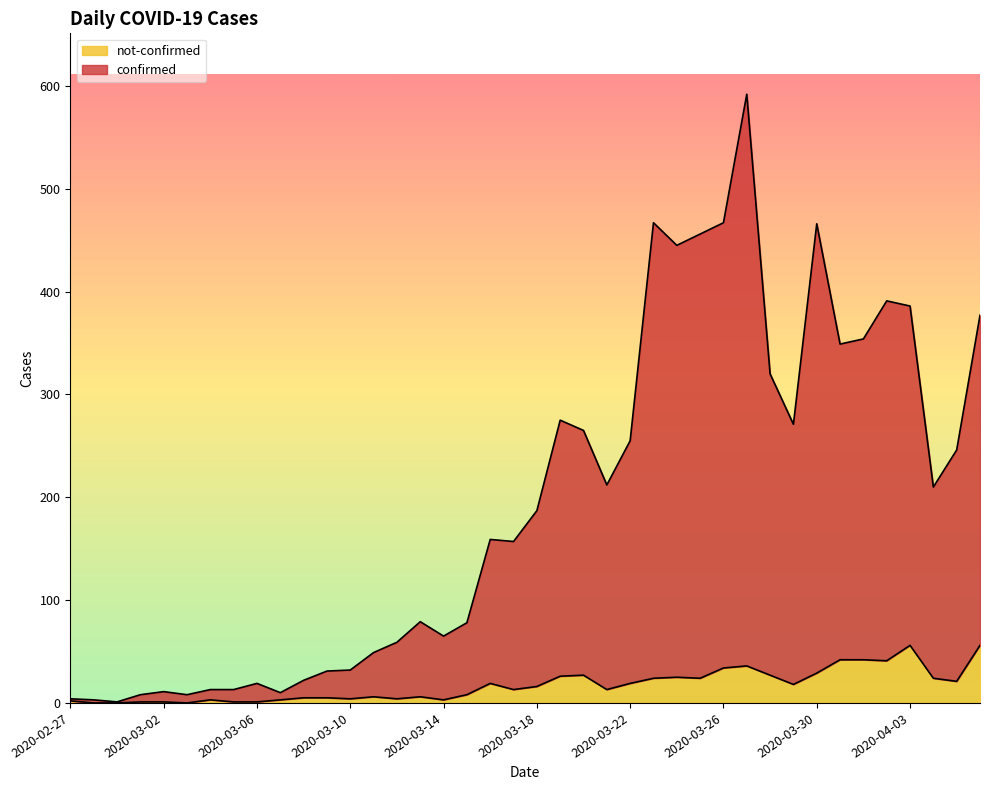

List the labels in order of confirmed value, largest first.

2020-03-27, 2020-03-23, 2020-03-26, 2020-03-30, 2020-03-25, 2020-03-24, 2020-04-02, 2020-04-03, 2020-04-06, 2020-04-01, 2020-03-31, 2020-03-28, 2020-03-19, 2020-03-29, 2020-03-20, 2020-03-22, 2020-04-05, 2020-03-21, 2020-04-04, 2020-03-18, 2020-03-16, 2020-03-17, 2020-03-13, 2020-03-15, 2020-03-14, 2020-03-12, 2020-03-11, 2020-03-10, 2020-03-09, 2020-03-08, 2020-03-06, 2020-03-04, 2020-03-05, 2020-03-02, 2020-03-07, 2020-03-01, 2020-03-03, 2020-02-27, 2020-02-28, 2020-02-29